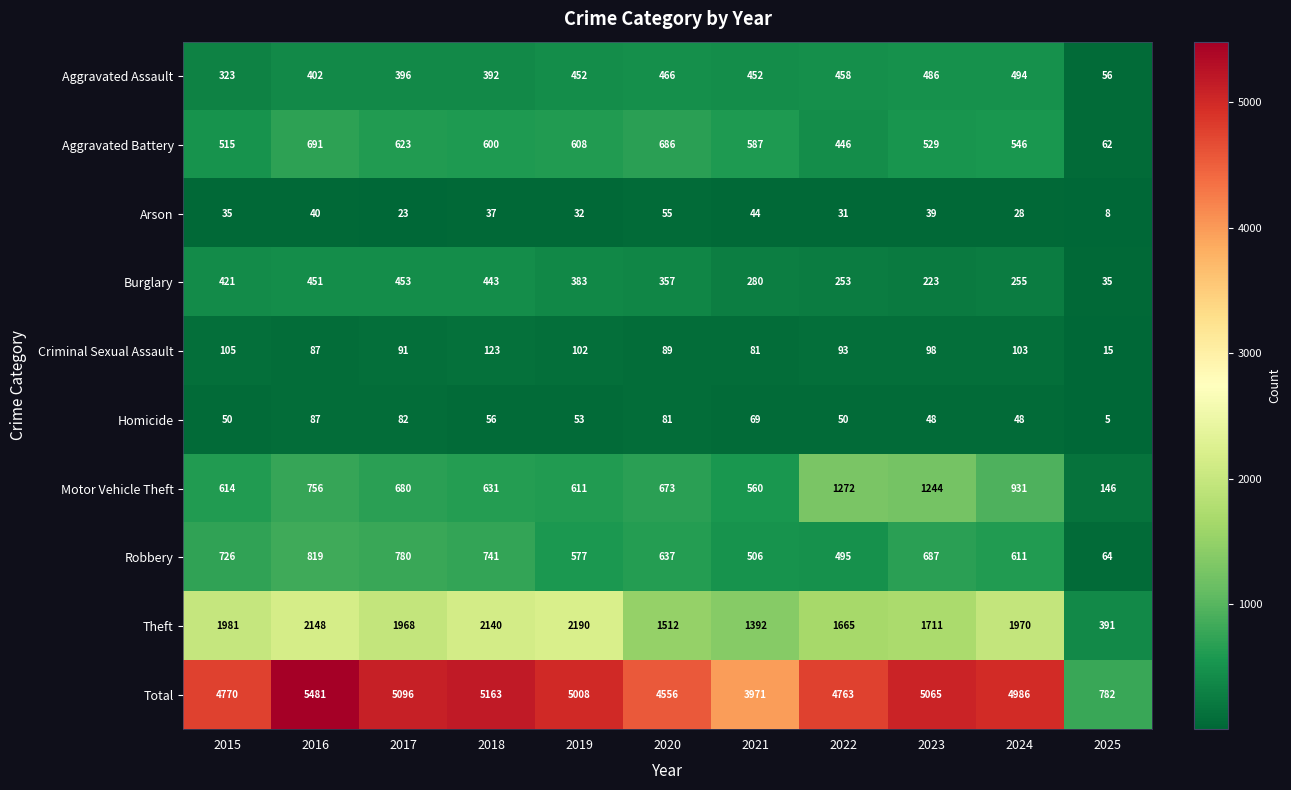

At which label does Aggravated Battery reach its minimum?

2025